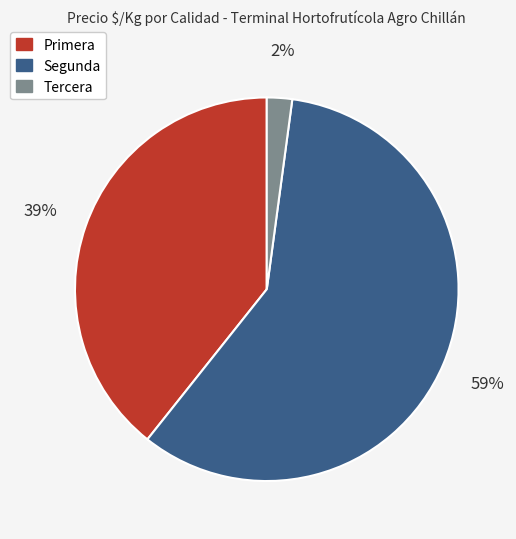

True or false: Segunda accounts for 59% of the total.

True